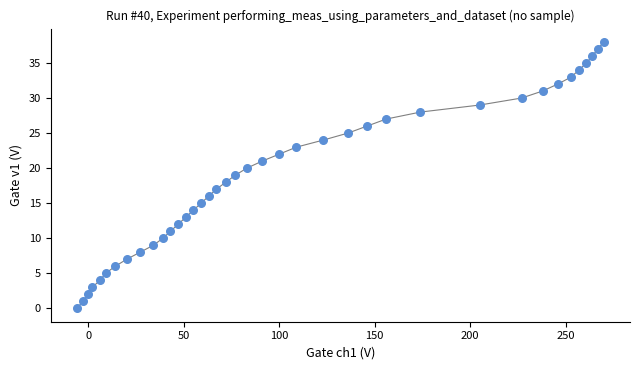

What is the range of X values (max minus min)?

276